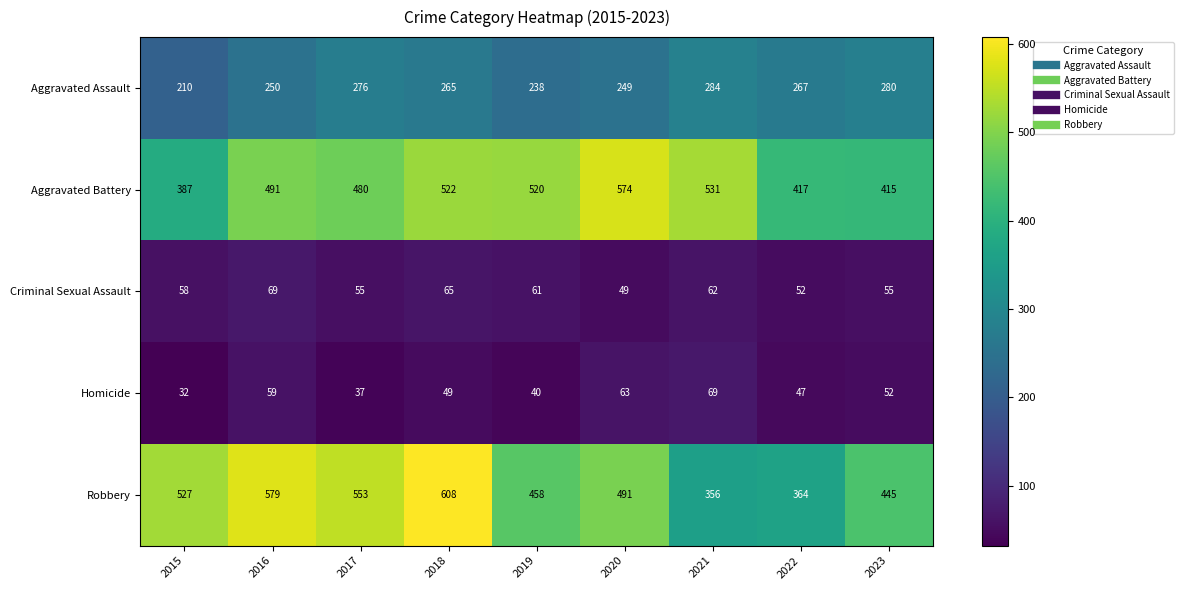

What is the smallest value displayed?

32